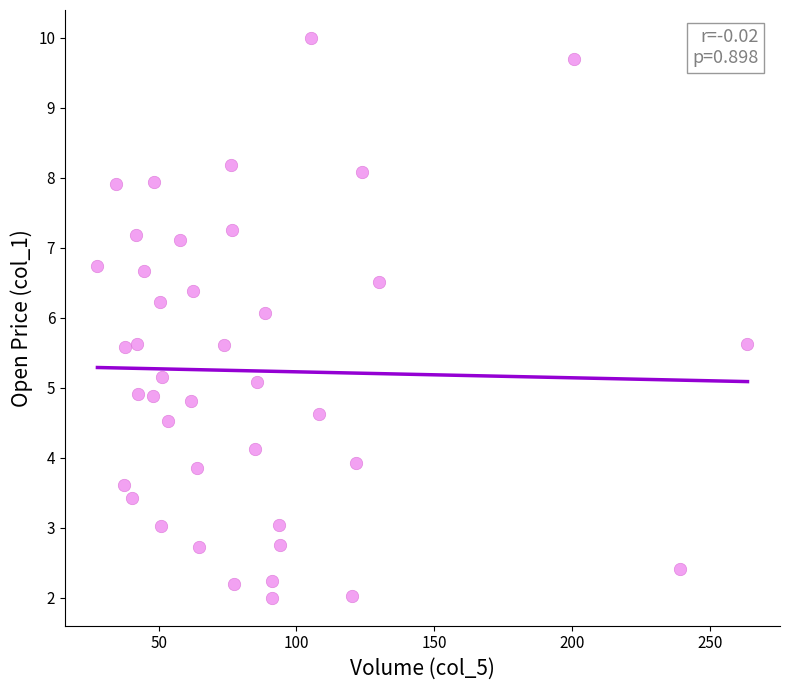

What is the range of Y values (max minus min)?

8.0